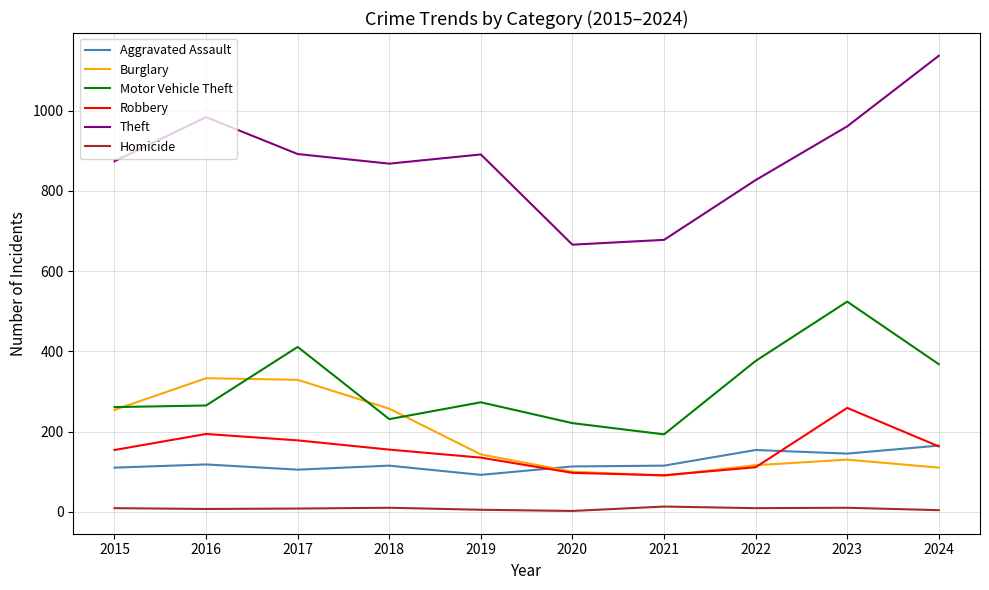

True or false: Homicide and Robbery intersect in this chart.

False